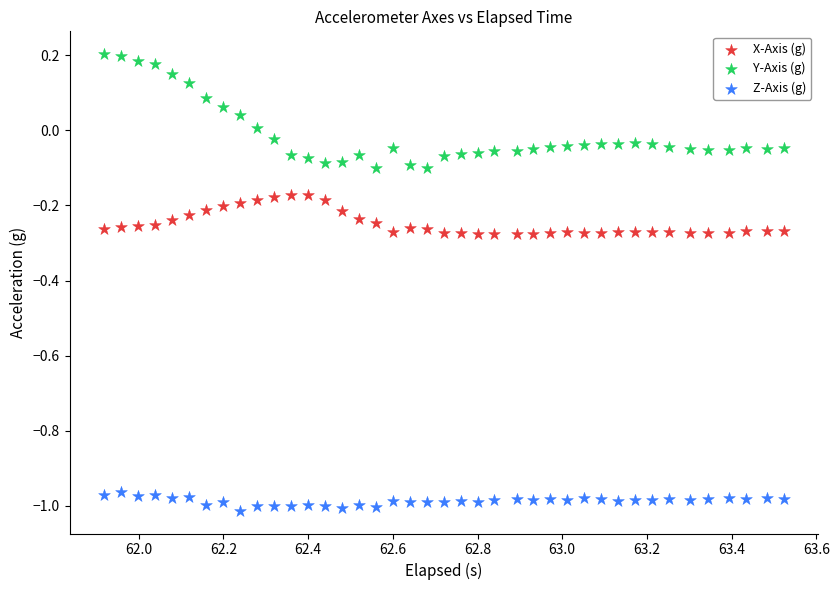

Which series contains the lowest Y value?

Z-Axis (g)